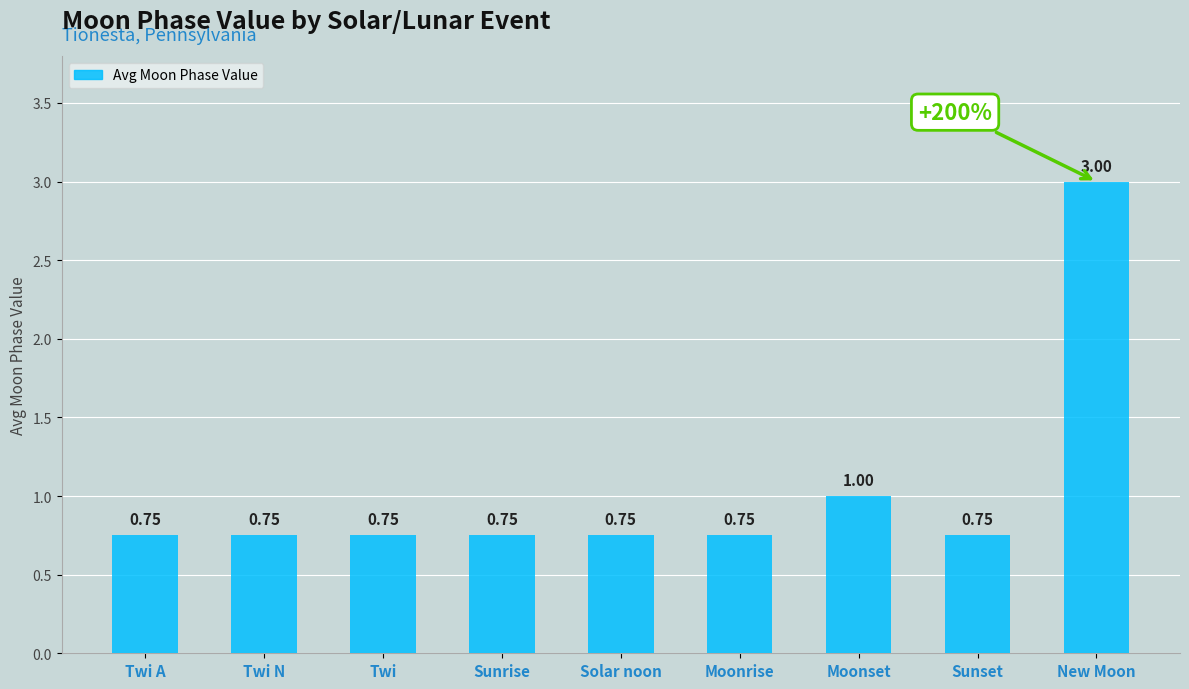

What is the label of the 1st bar from the left?

Twi A